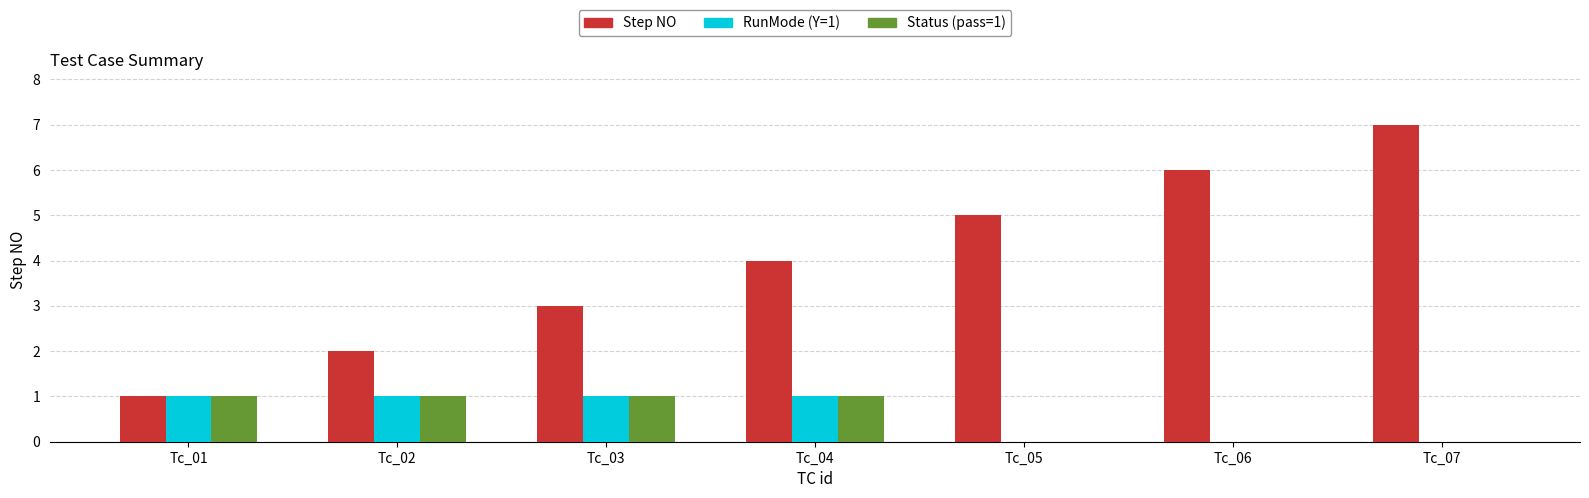

Reading right to left, transcribe all the data shown in this chart.

Step NO: Tc_07=7	Tc_06=6	Tc_05=5	Tc_04=4	Tc_03=3	Tc_02=2	Tc_01=1
RunMode (Y=1): Tc_07=0	Tc_06=0	Tc_05=0	Tc_04=1	Tc_03=1	Tc_02=1	Tc_01=1
Status (pass=1): Tc_07=0	Tc_06=0	Tc_05=0	Tc_04=1	Tc_03=1	Tc_02=1	Tc_01=1